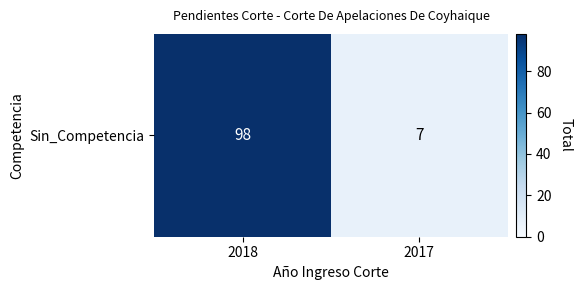

The value at 2017 is 11. True or false?

False